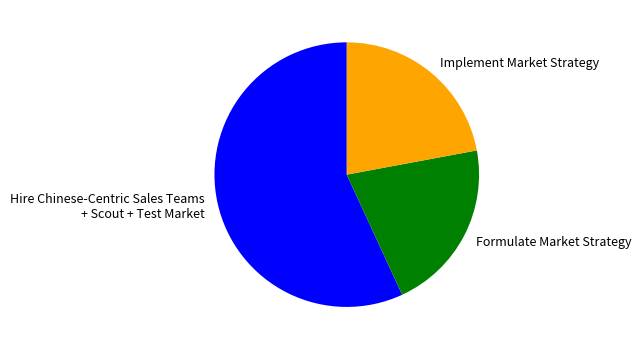

How many slices are in this pie chart?

3